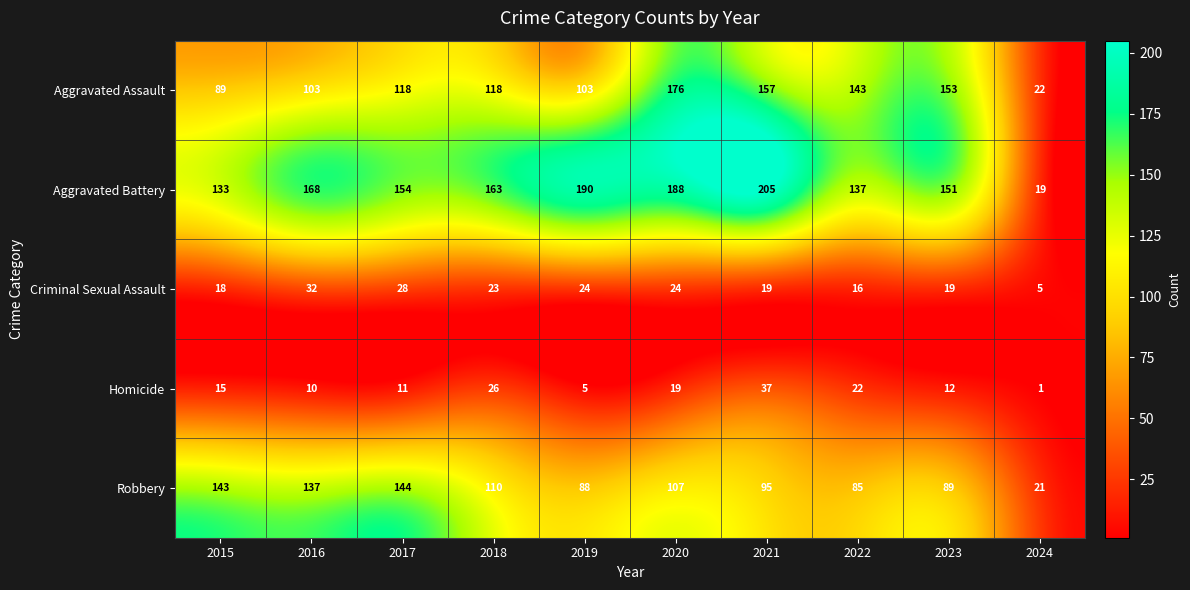

What is the difference between the highest and lowest values at 2017?

143